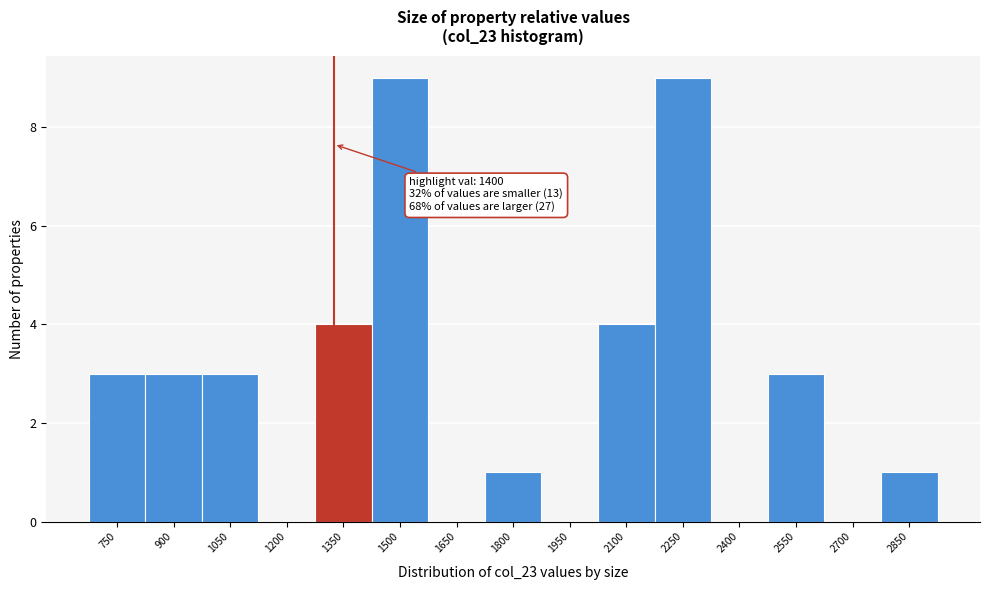

Reading left to right, list all the values displayed in this chart.

750=3	900=3	1050=3	1200=0	1350=4	1500=9	1650=0	1800=1	1950=0	2100=4	2250=9	2400=0	2550=3	2700=0	2850=1